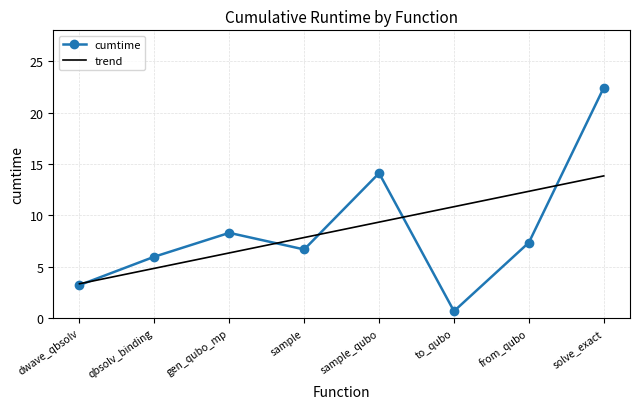

Is this an area chart (filled region under the line)?

No